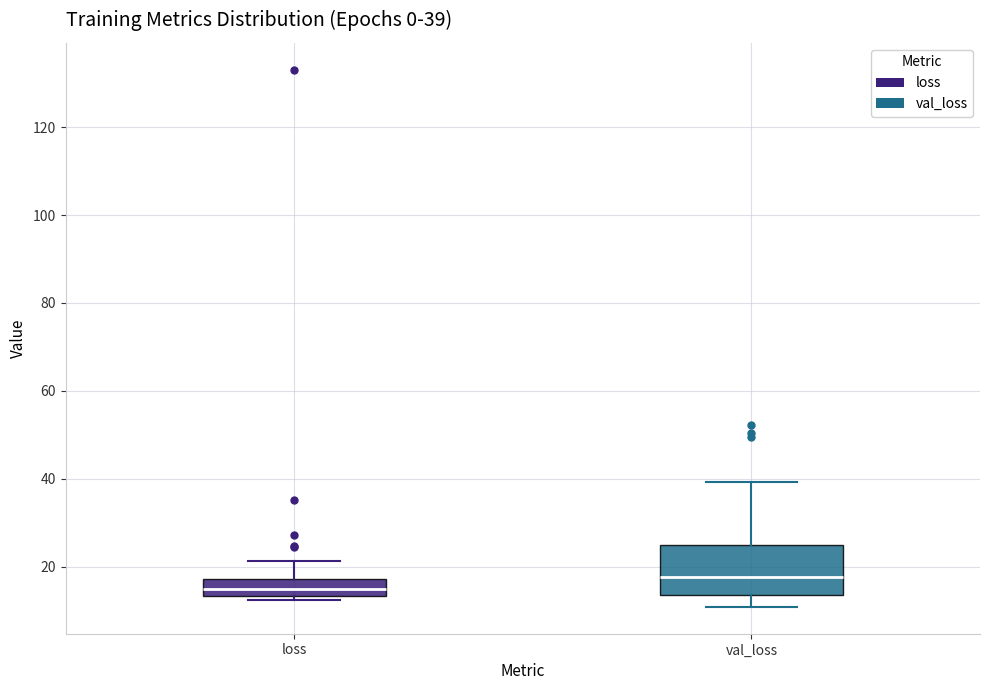

Comparing the boxes themselves (not the whiskers), which one is the tallest?

val_loss